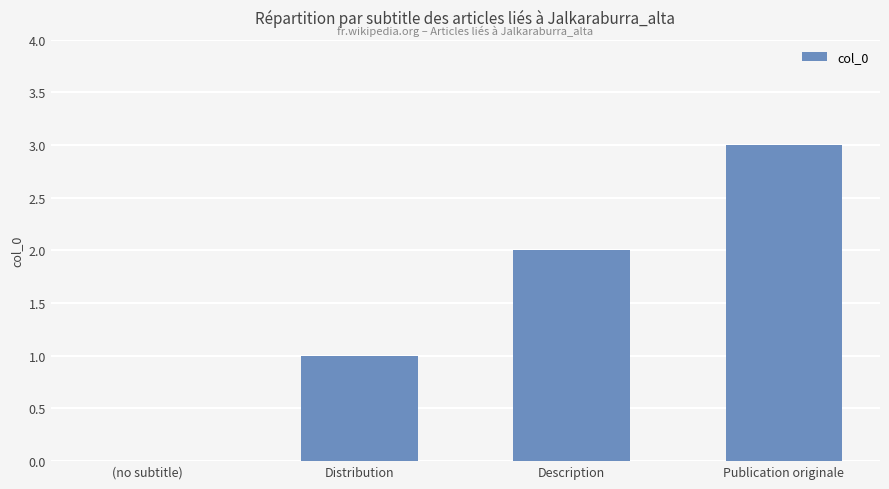

Is it true that the value at (no subtitle) is 0?

True